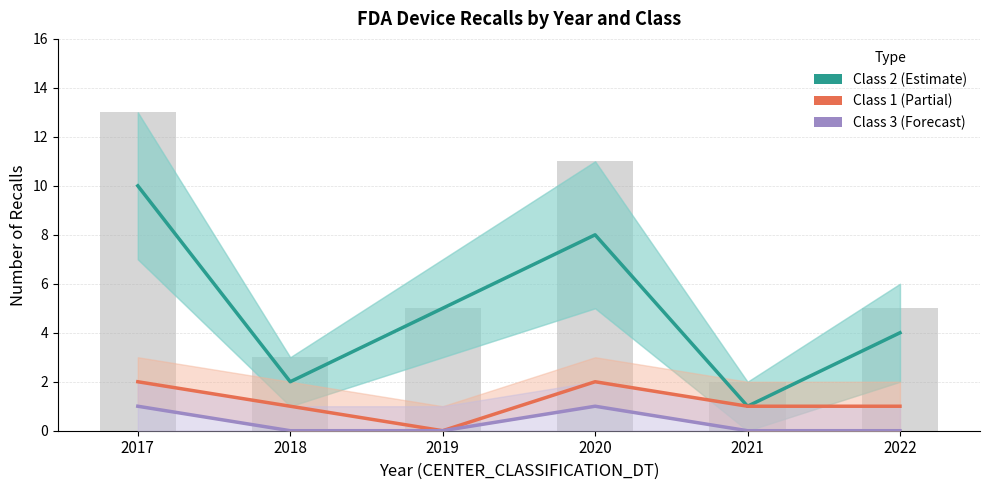

What are all the series names shown in the legend?

Class 2, Class 1, Class 3